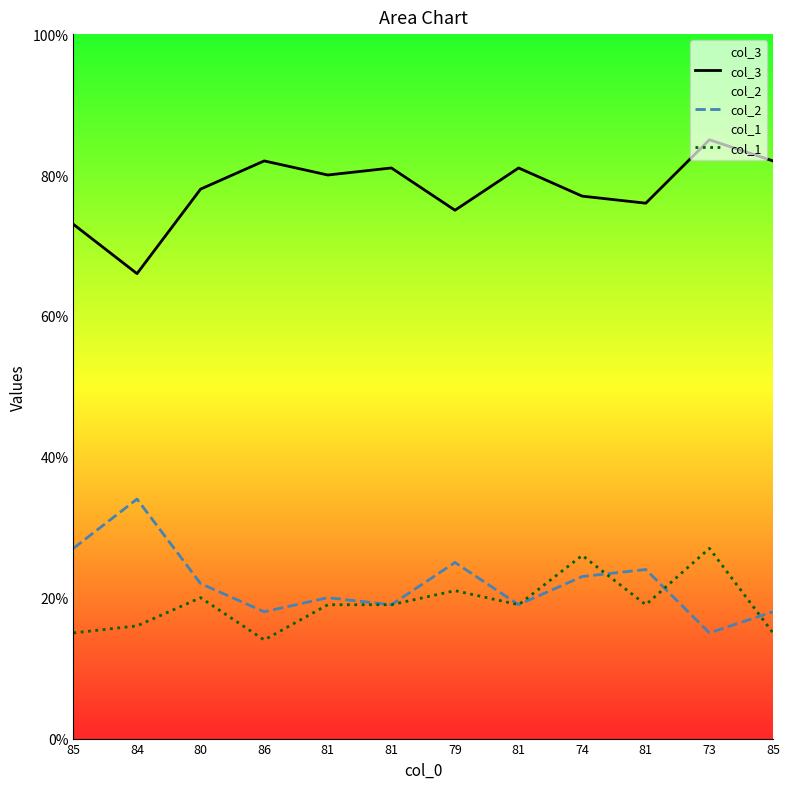

How many categories are shown in the chart?

12